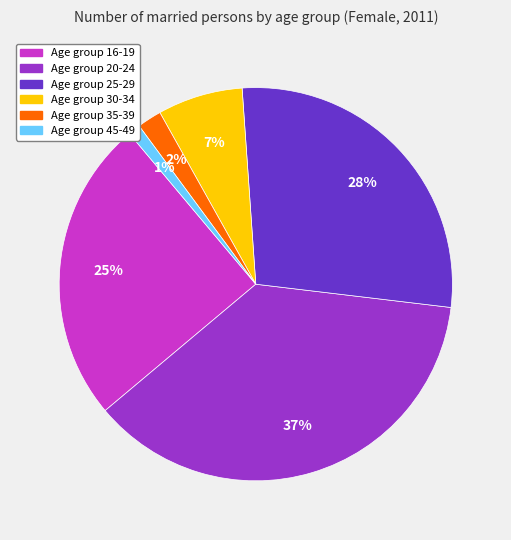

Is there a majority slice in this chart?

No